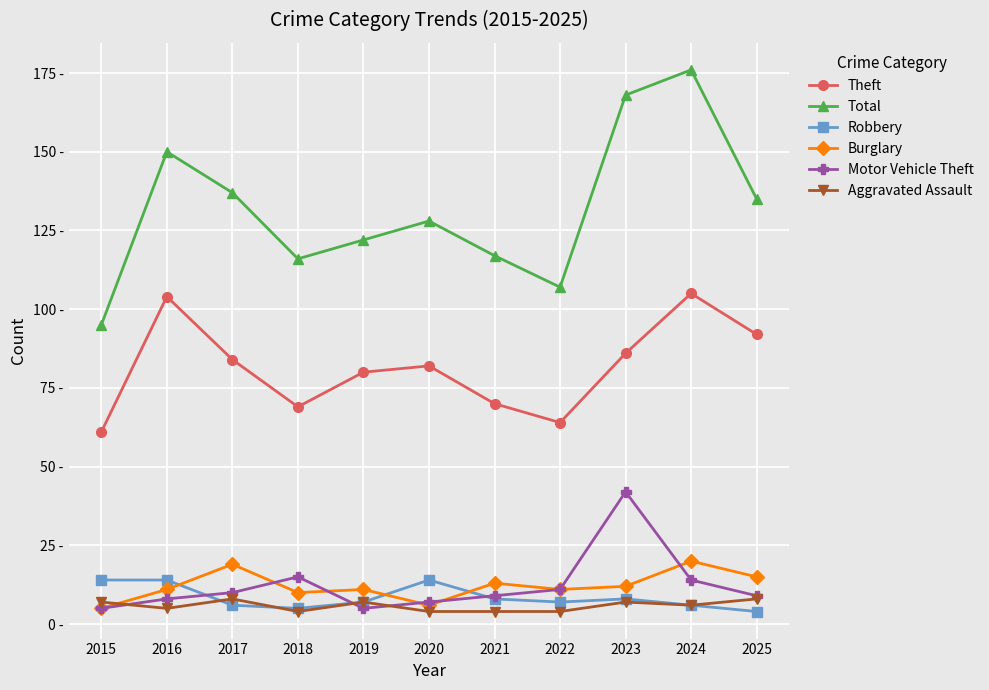

Where is the first local maximum for Total?

2016